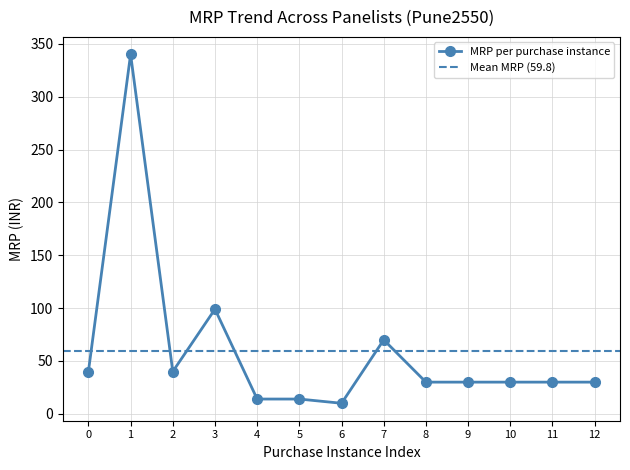

Is this an area chart (filled region under the line)?

No